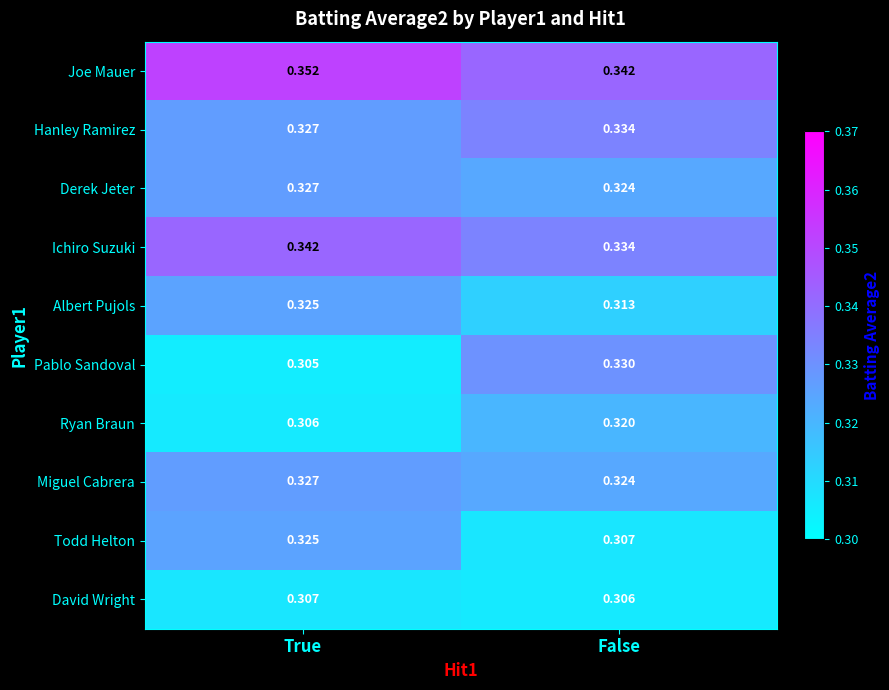

At which category is the sum across all series the highest?

True